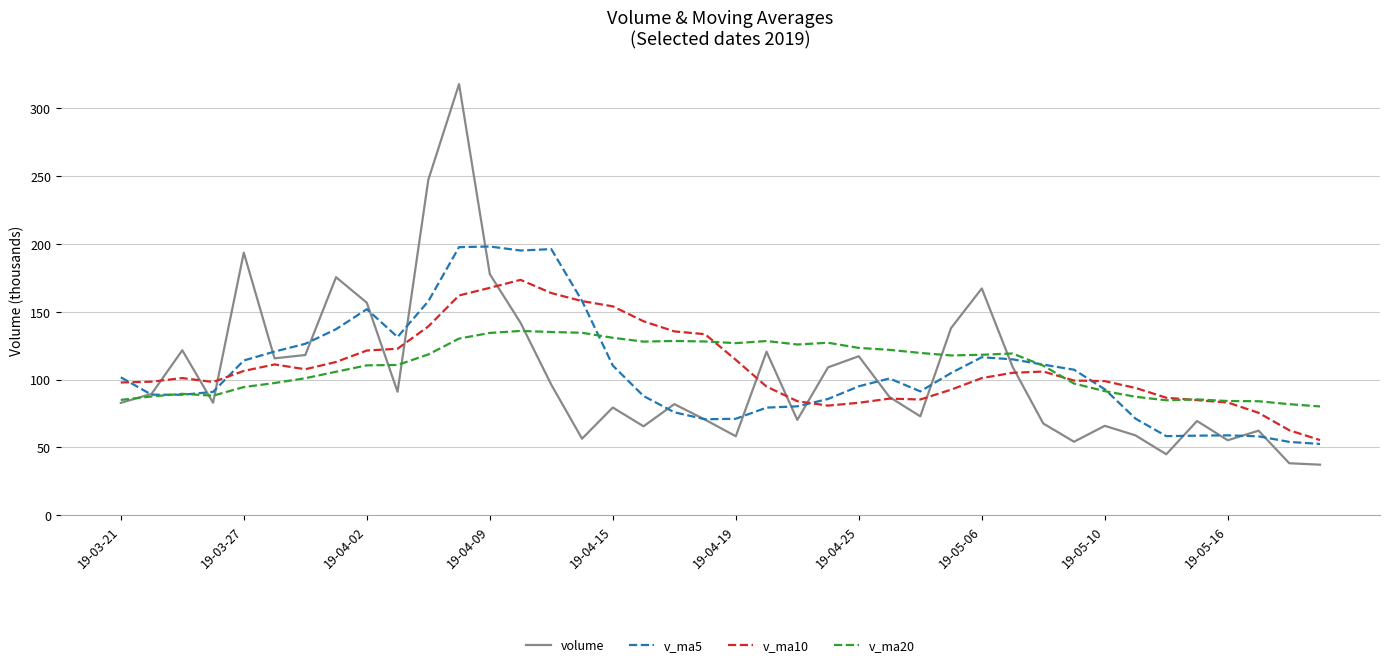

What is the smallest value displayed?

37.3